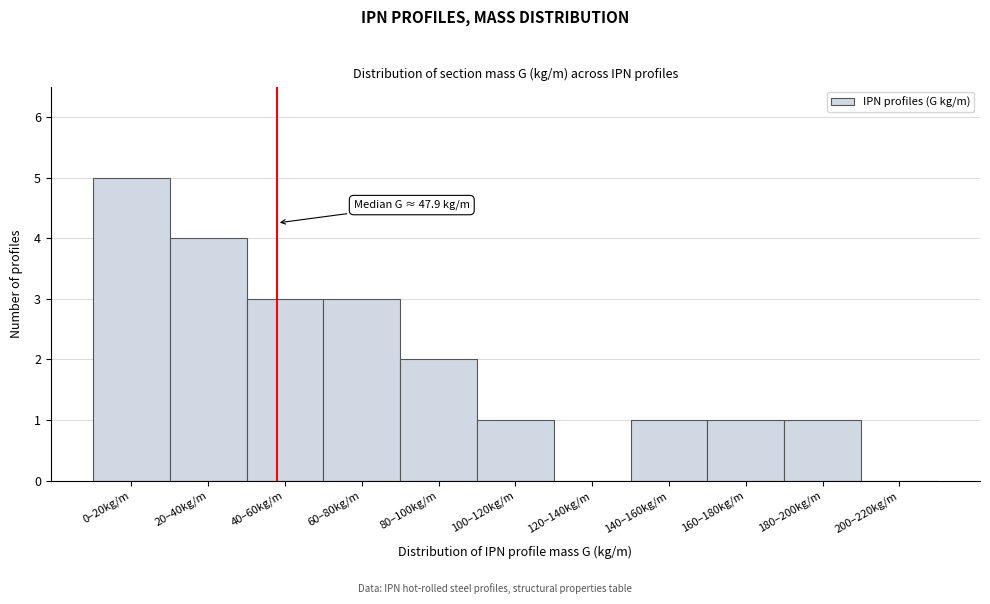

Reading left to right, extract all data points from this chart.

0–20kg/m=5	20–40kg/m=4	40–60kg/m=3	60–80kg/m=3	80–100kg/m=2	100–120kg/m=1	120–140kg/m=0	140–160kg/m=1	160–180kg/m=1	180–200kg/m=1	200–220kg/m=0